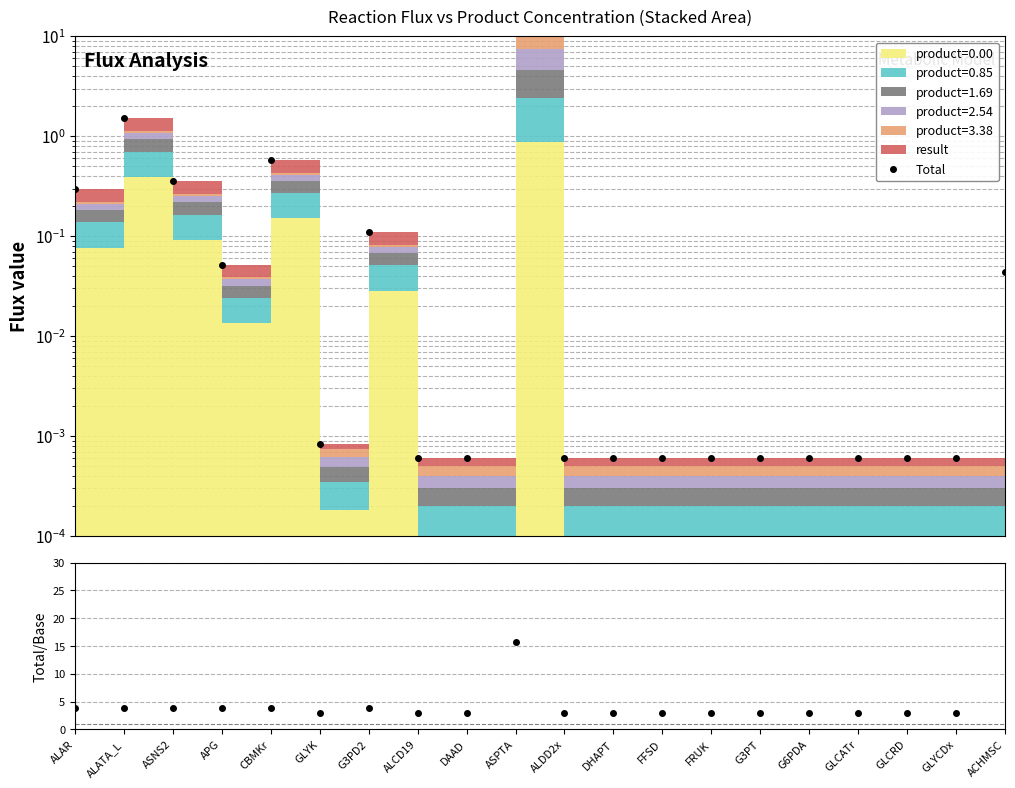

At which label is ratio closest to 110?

ASPTA